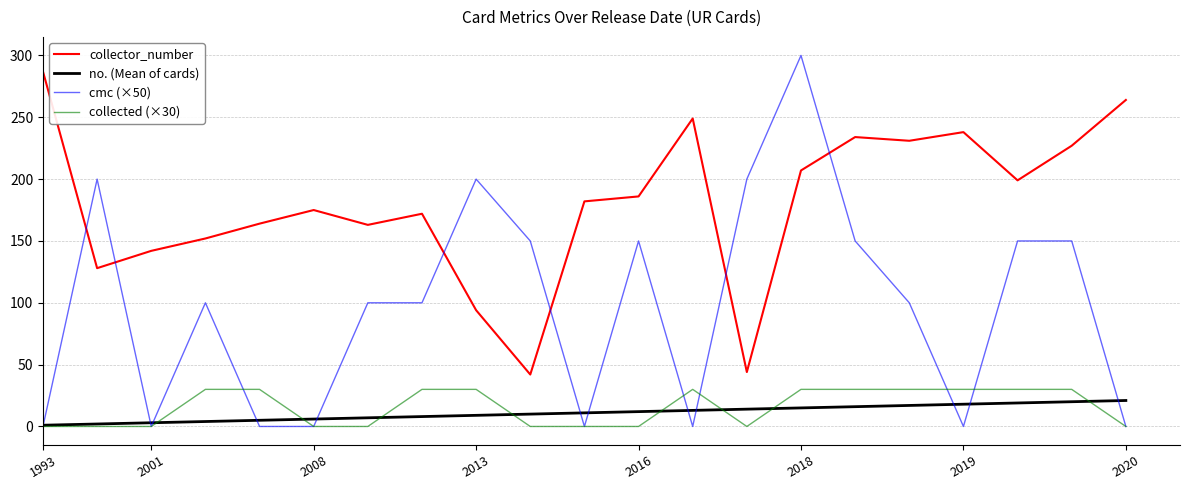

Rank the series by their maximum value, from highest to lowest.

cmc (×50), collector_number, collected (×30), no. (Mean of cards)